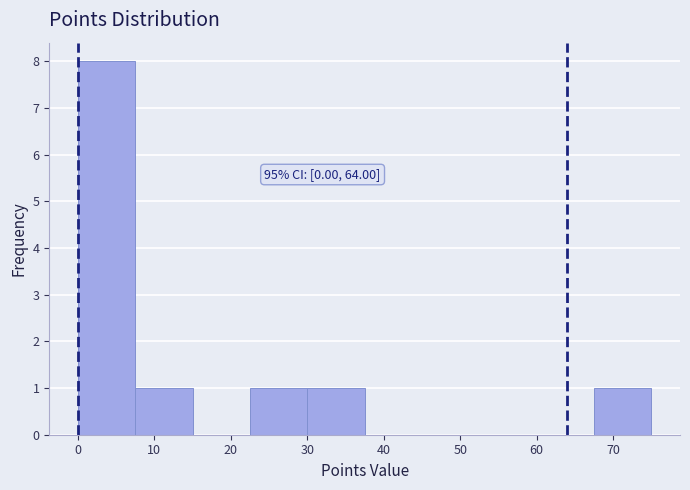

Which range on the x-axis has the tallest bar?

0.0 to 7.5